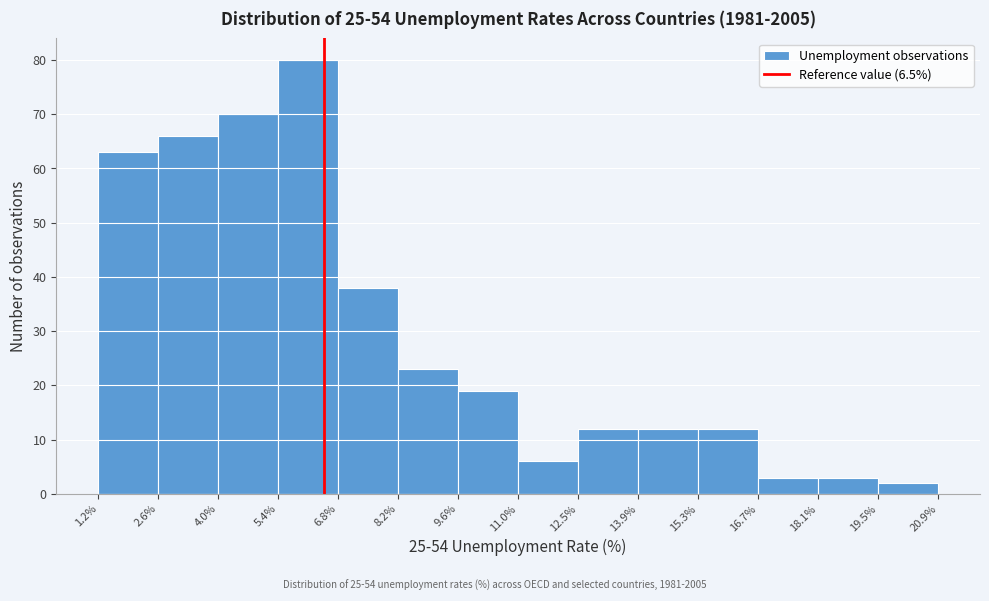

Over which range of the x-axis is the bar tallest?

5.4% to 6.8%